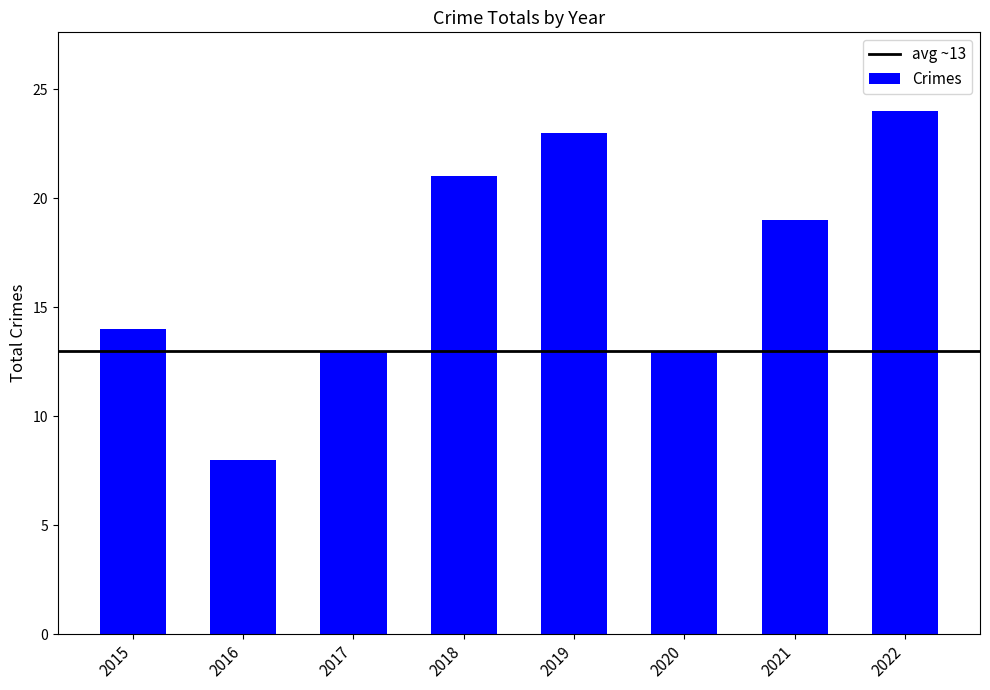

The chart shows a value of 24 at 2022. True or false?

True